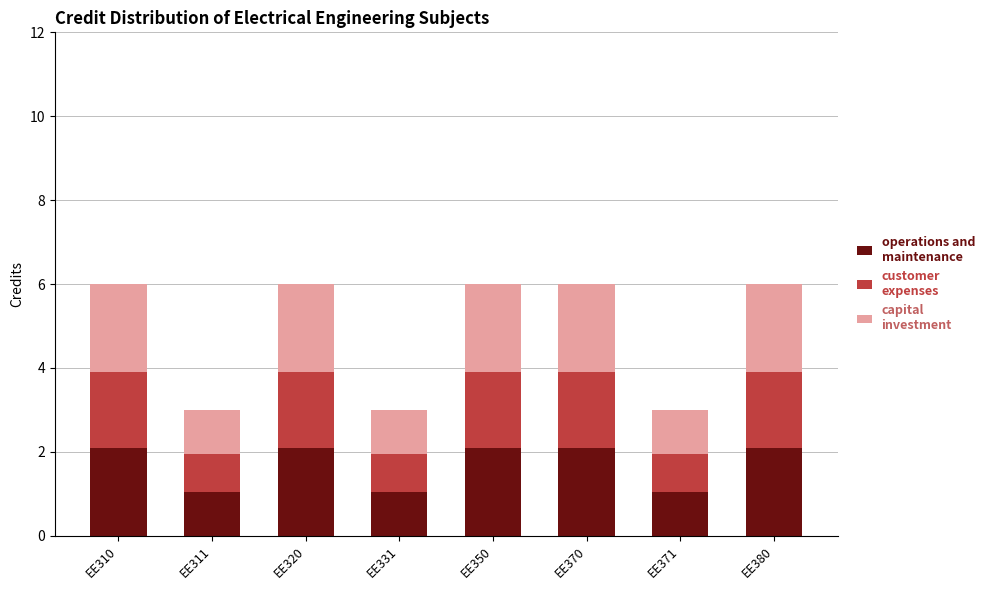

What is the total value across all series at EE370?

6.0